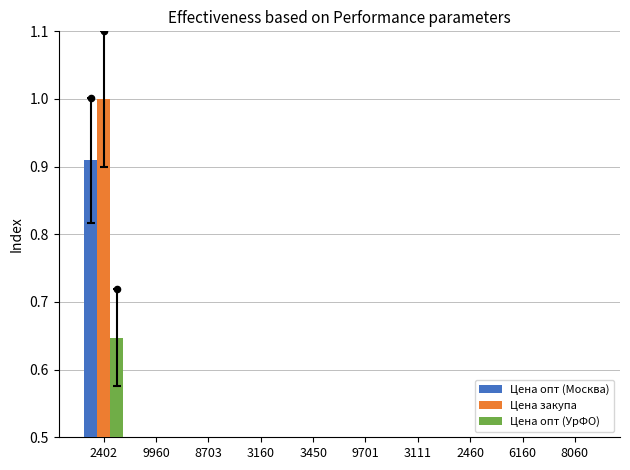

Which series reaches the minimum Y coordinate?

Цена опт (УрФО)